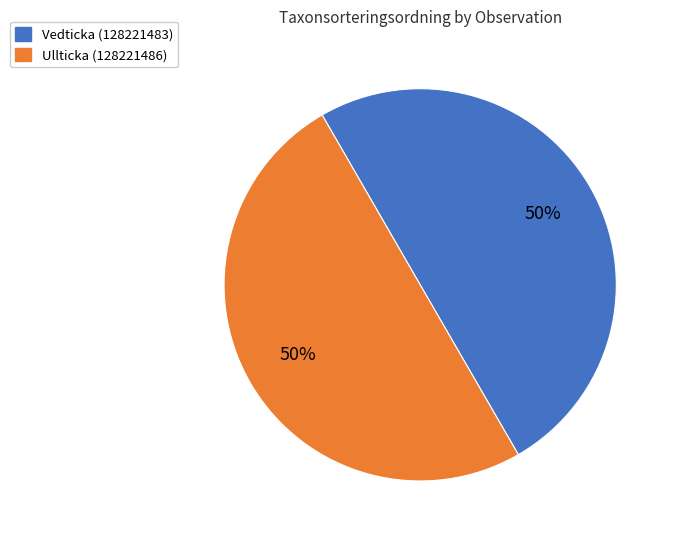

Is the sum of Ullticka (128221486) and Vedticka (128221483) greater than half?

Yes